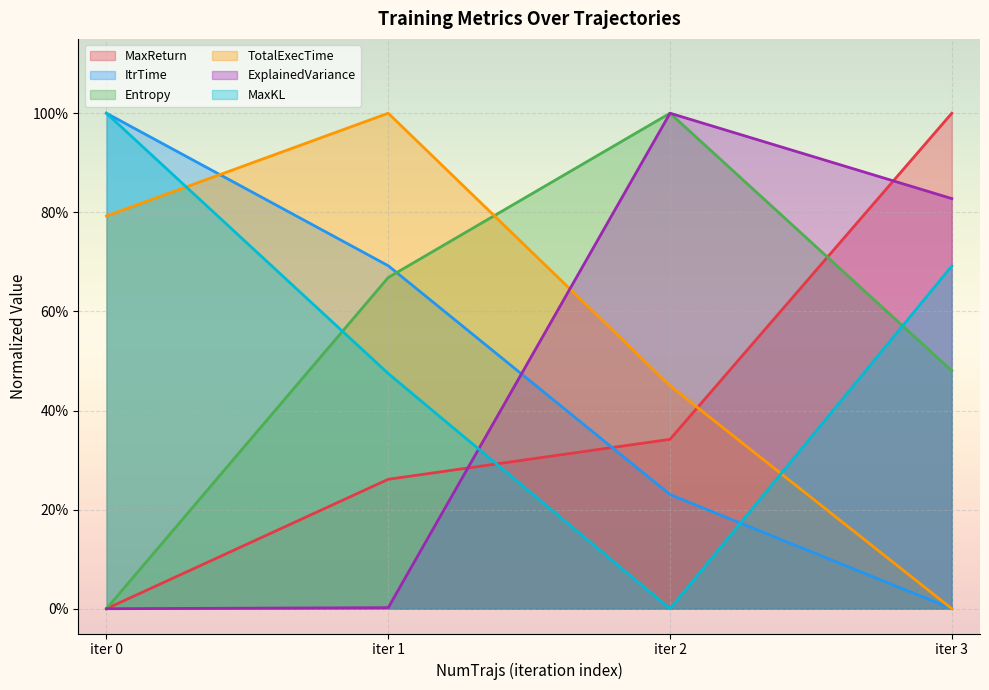

What are all the series names shown in the legend?

MaxReturn, ItrTime, Entropy, TotalExecTime, ExplainedVariance, MaxKL